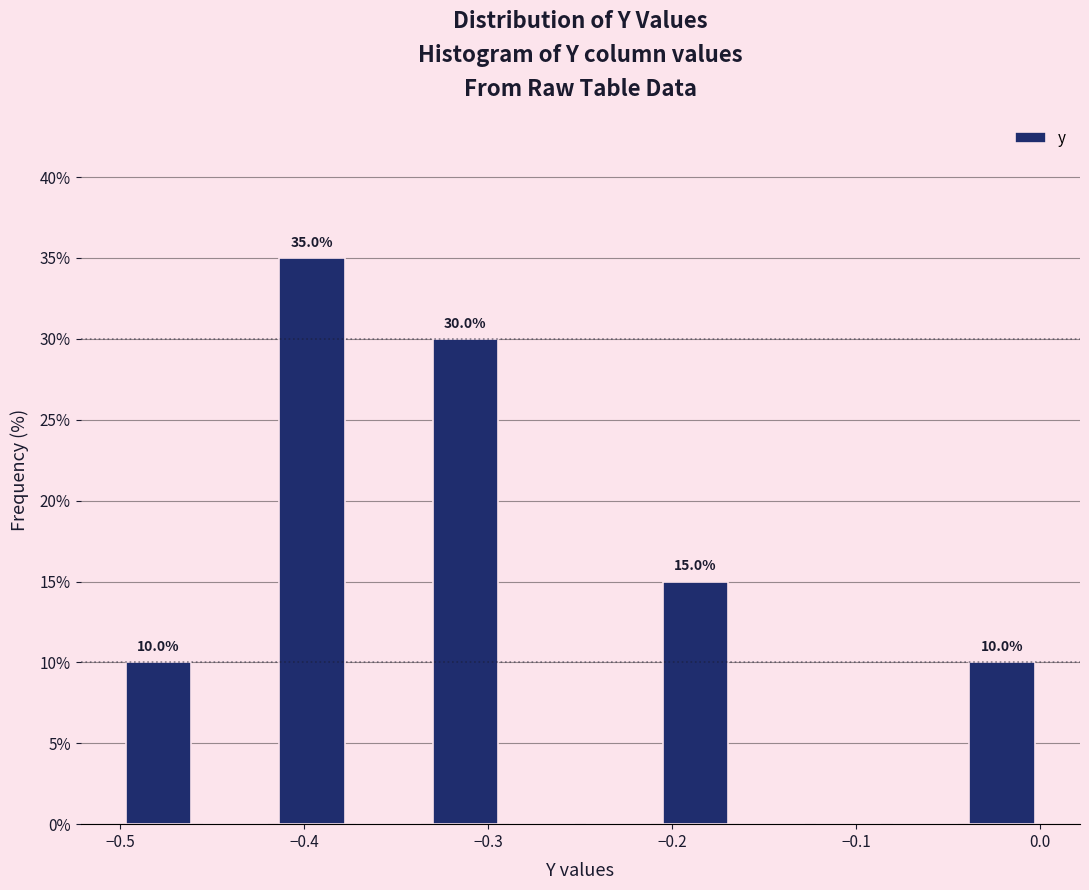

Which range on the x-axis has the tallest bar?

-0.42 to -0.37